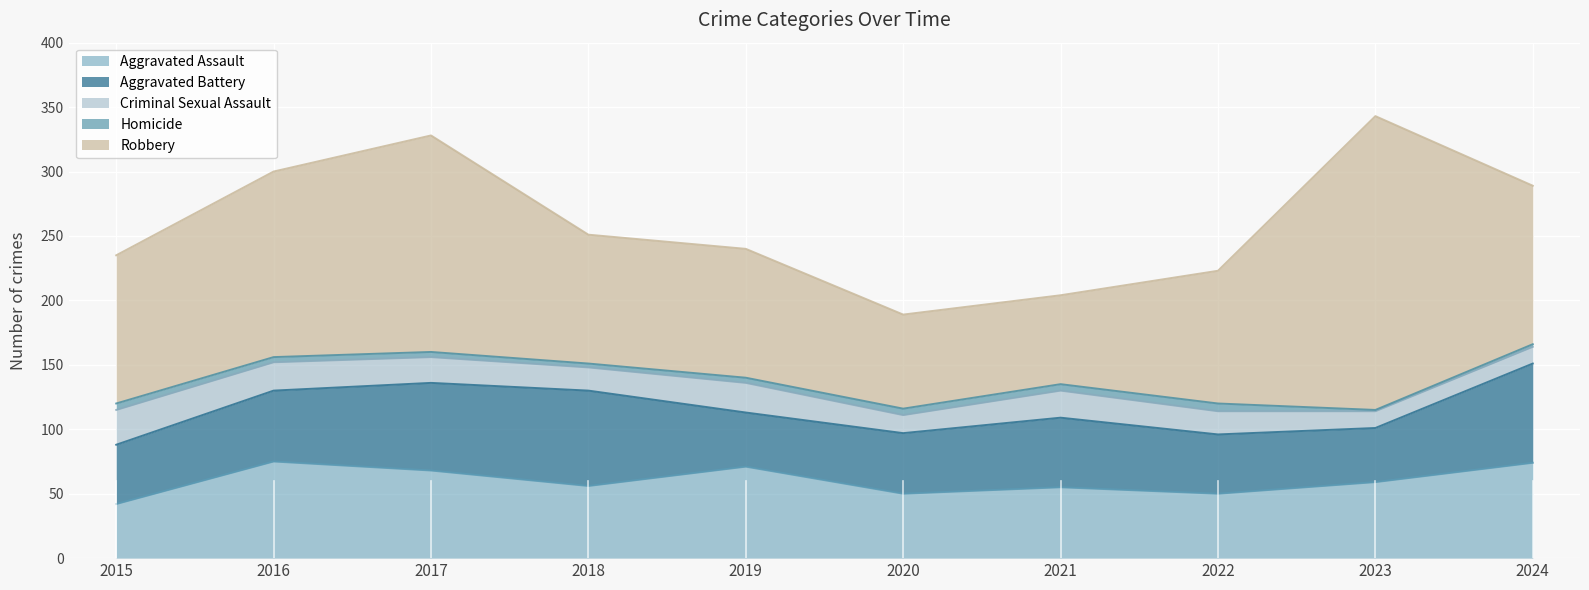

Rank the series by their maximum value, from highest to lowest.

Robbery, Aggravated Battery, Aggravated Assault, Criminal Sexual Assault, Homicide